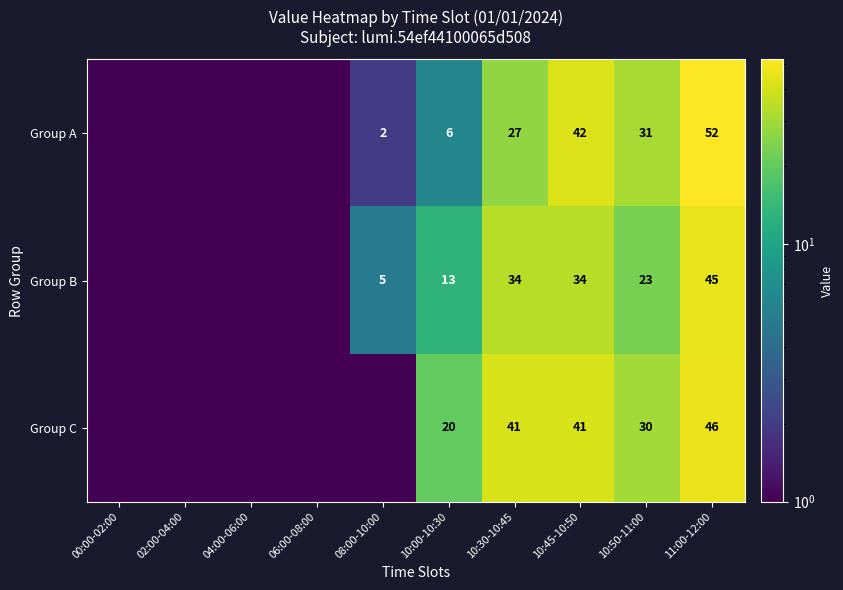

Rank the series at 10:50-11:00 from lowest to highest value.

Group B, Group C, Group A